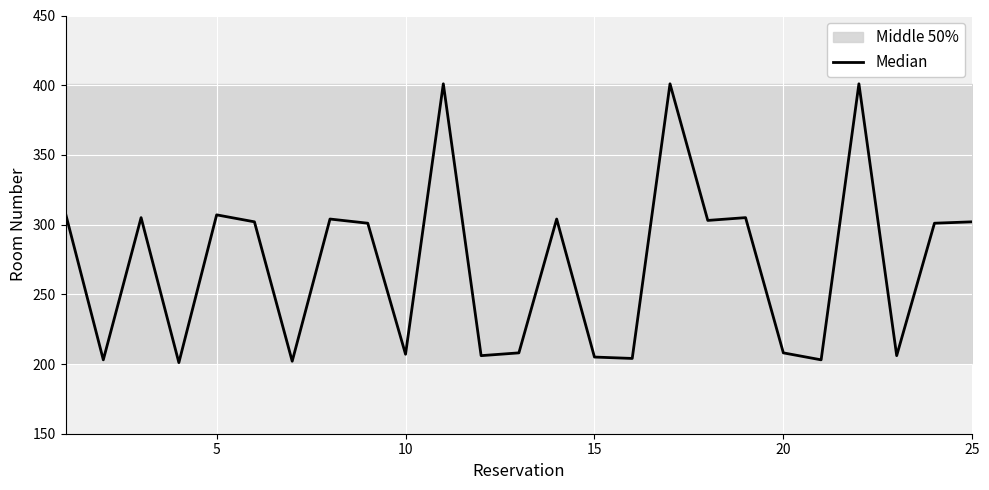

What is the value of the 20th point from the left?

208